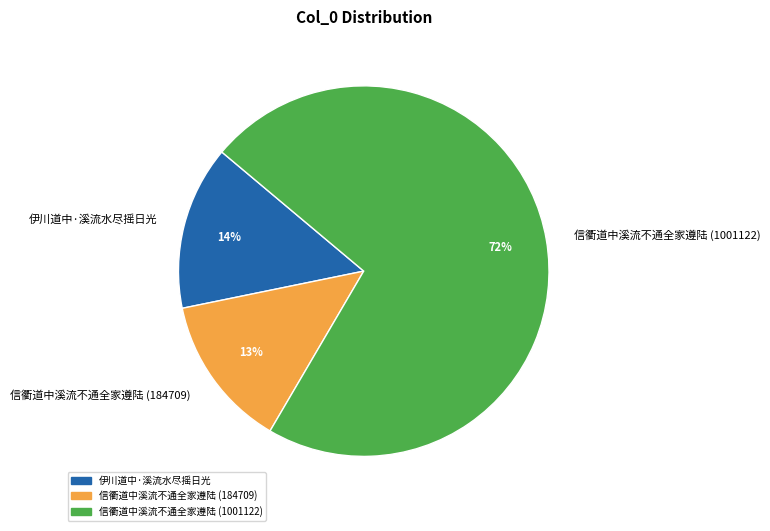

Which slice is the smallest?

信衢道中溪流不通全家遵陆 (184709)